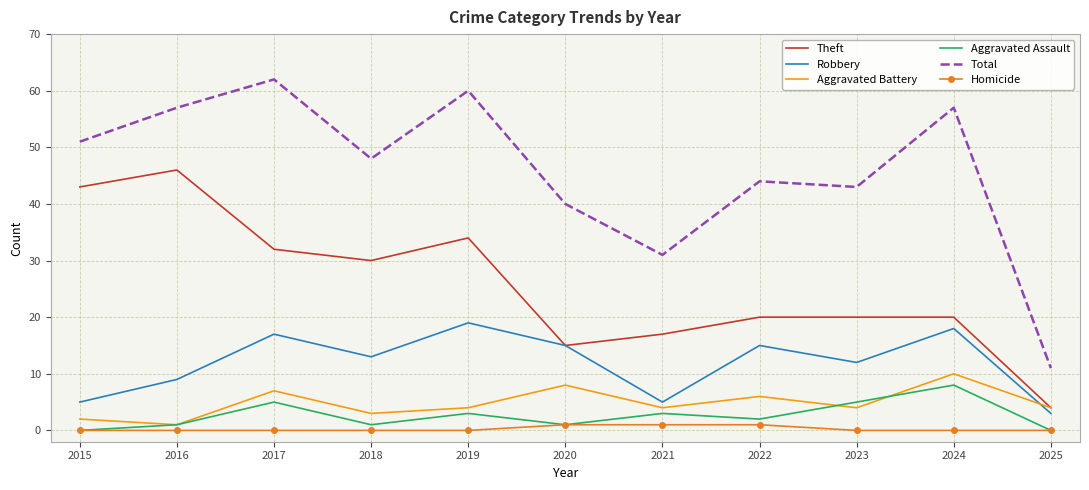

Reading left to right, what are all the values shown in this chart?

Theft: 2015=43	2016=46	2017=32	2018=30	2019=34	2020=15	2021=17	2022=20	2023=20	2024=20	2025=4
Robbery: 2015=5	2016=9	2017=17	2018=13	2019=19	2020=15	2021=5	2022=15	2023=12	2024=18	2025=3
Aggravated Battery: 2015=2	2016=1	2017=7	2018=3	2019=4	2020=8	2021=4	2022=6	2023=4	2024=10	2025=4
Aggravated Assault: 2015=0	2016=1	2017=5	2018=1	2019=3	2020=1	2021=3	2022=2	2023=5	2024=8	2025=0
Total: 2015=51	2016=57	2017=62	2018=48	2019=60	2020=40	2021=31	2022=44	2023=43	2024=57	2025=11
Homicide: 2015=0	2016=0	2017=0	2018=0	2019=0	2020=1	2021=1	2022=1	2023=0	2024=0	2025=0